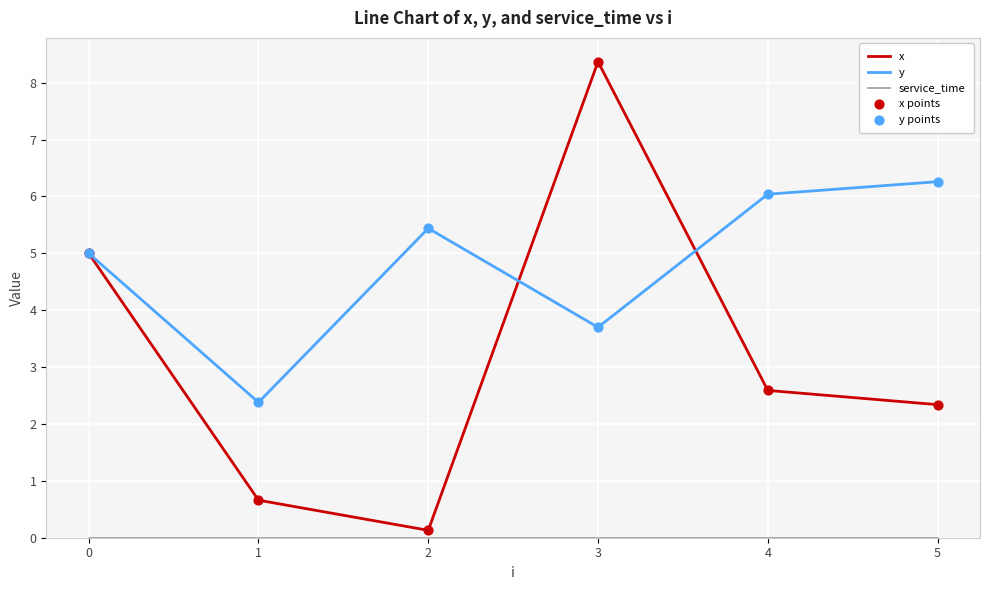

List the labels in order of y value, smallest first.

1, 3, 0, 2, 4, 5